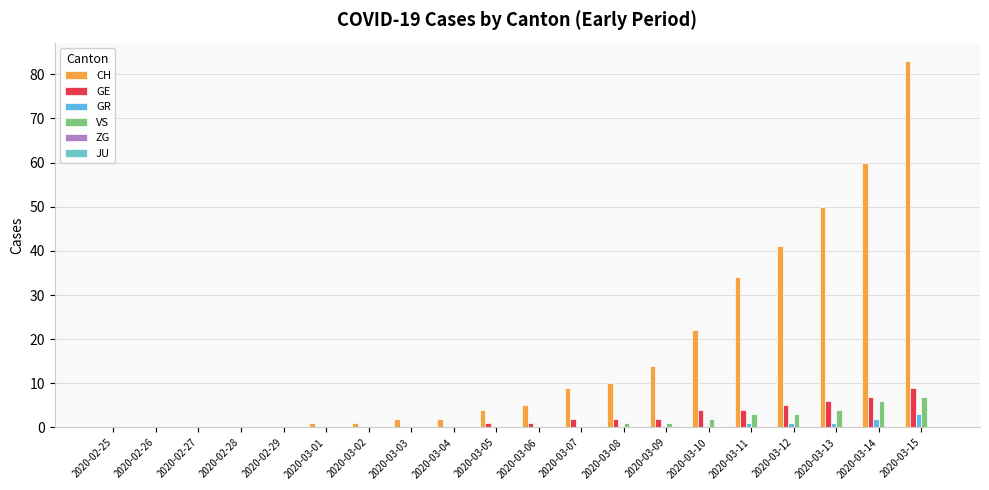

Where is GR nearest to the value 1?

2020-03-11